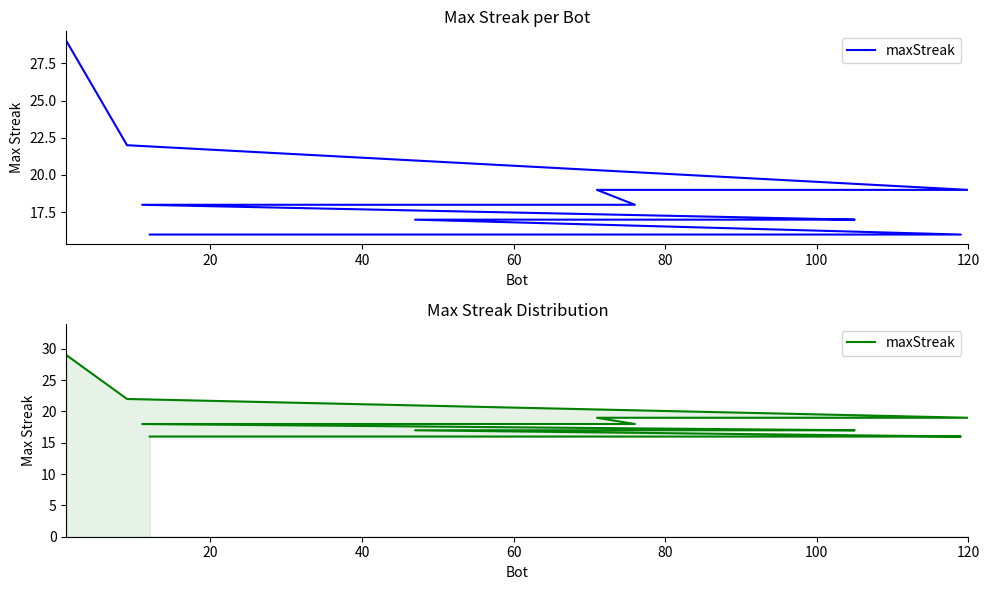

What is the difference between the maximum and minimum values?

13